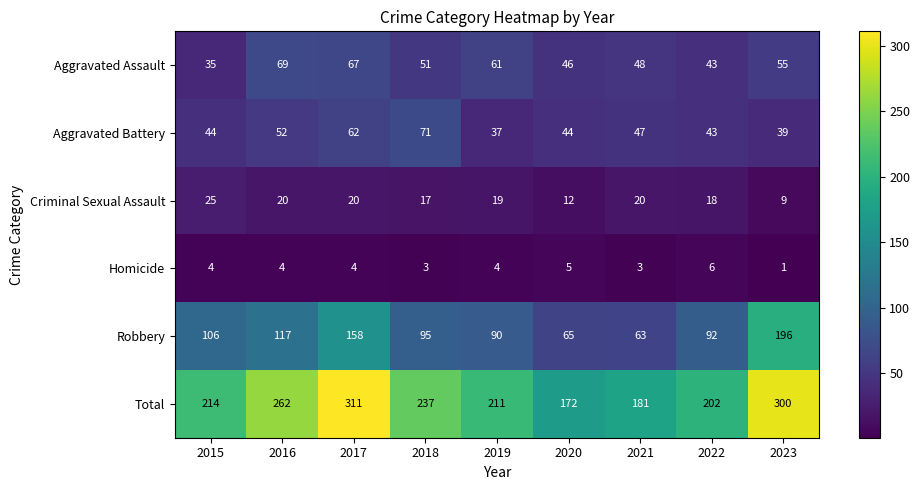

What is the total value across all series at 2016?

524